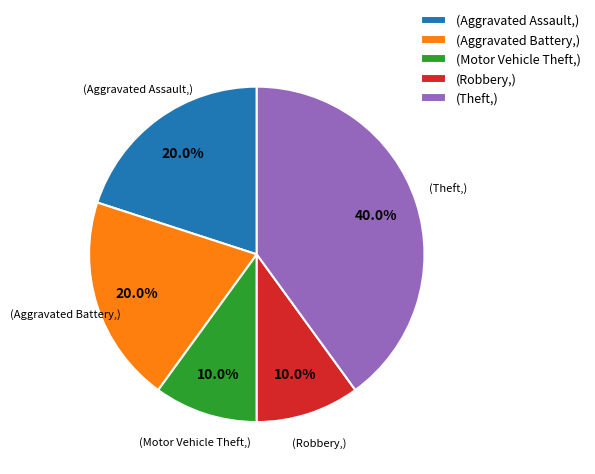

Between (Aggravated Battery,) and (Robbery,), which is larger?

(Aggravated Battery,)